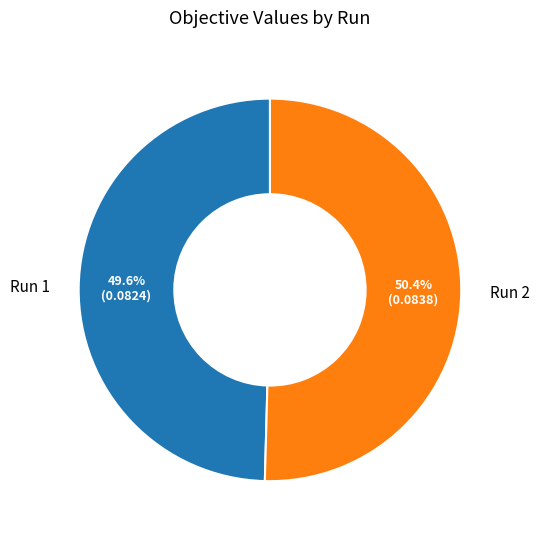

Count the number of slices in the pie.

2